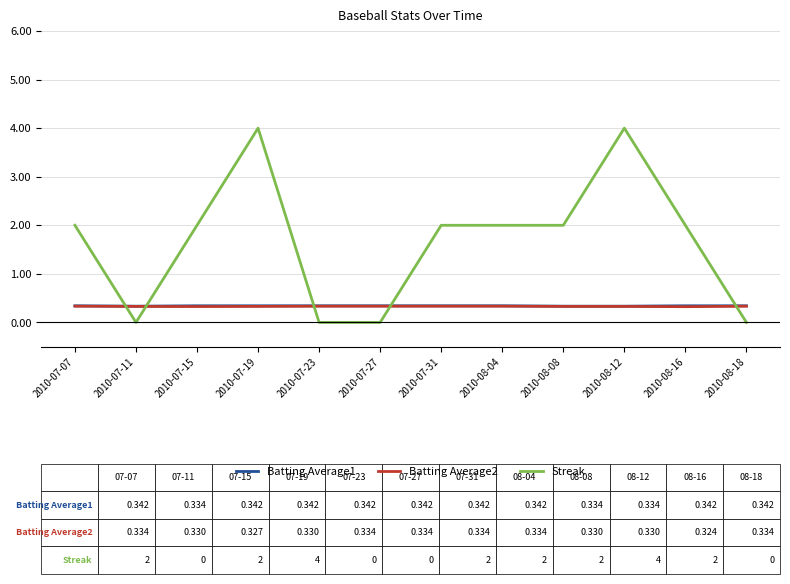

What is the highest value of the Batting Average1 series?

0.3